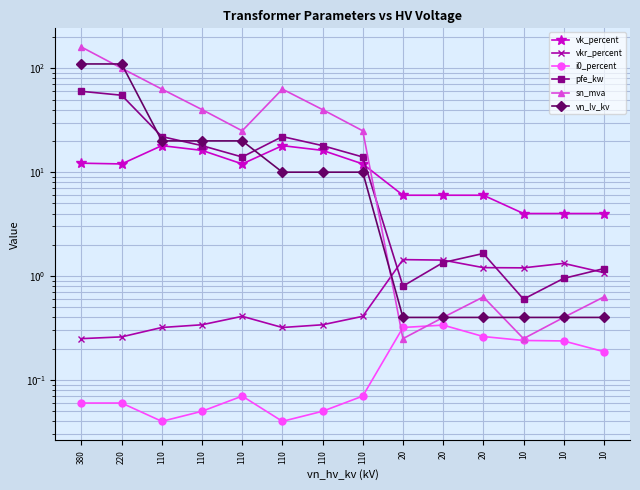

Does the chart display data point markers on the line(s)?

Yes